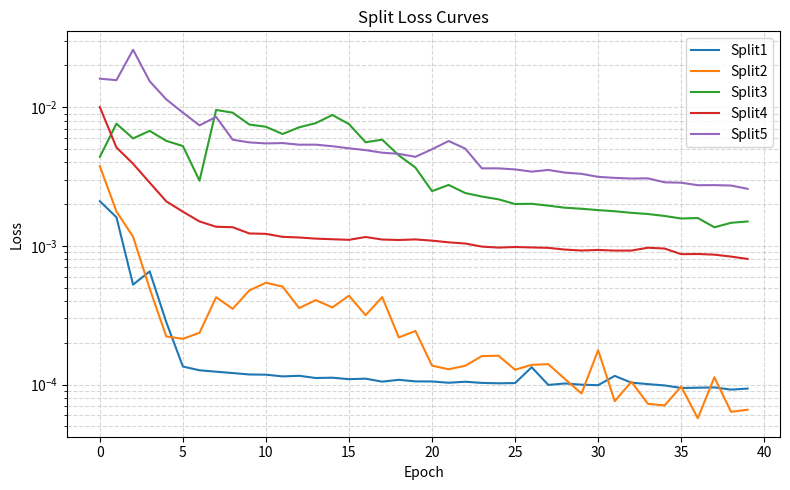

In Split5, how many points are lower than both neighbors (excluding endpoints)?

8